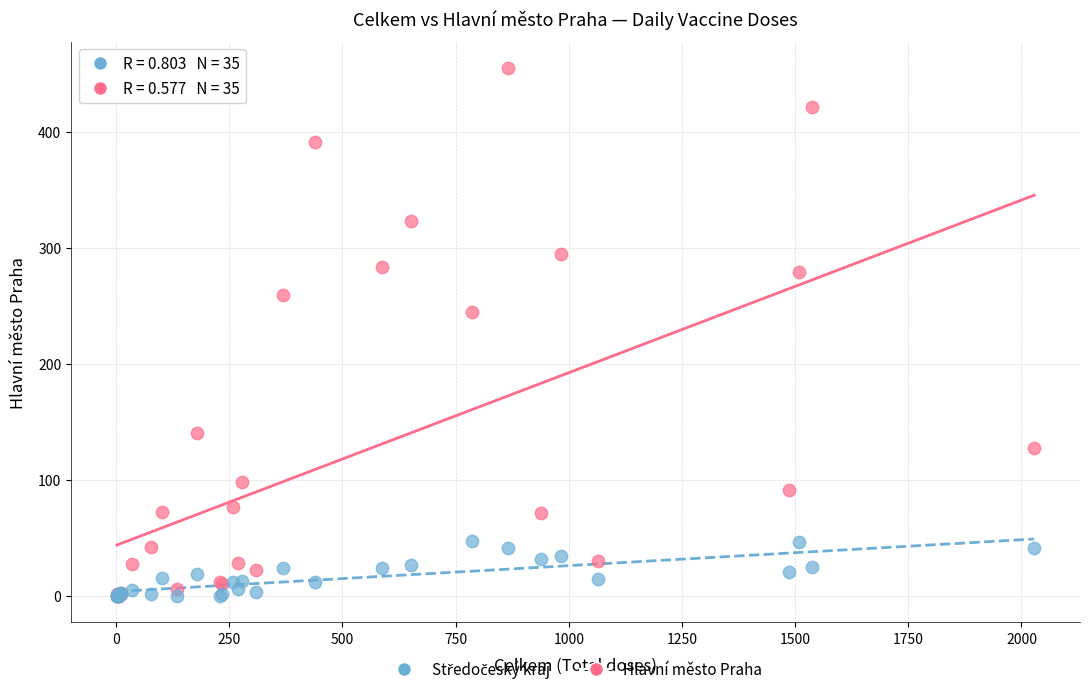

Across all series, what Y value is closest to 227?

245